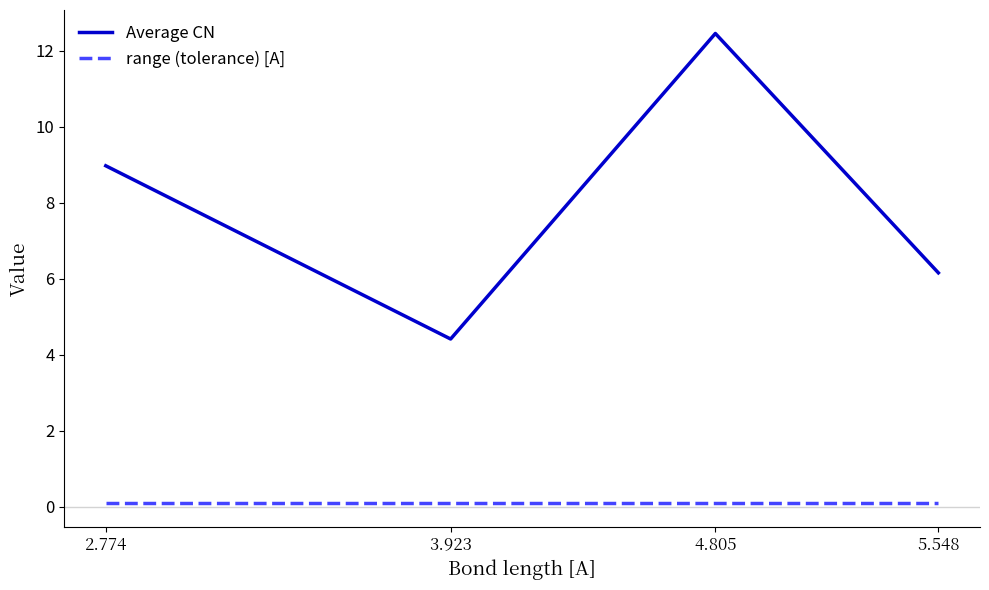

How many lines are shown in the chart?

2